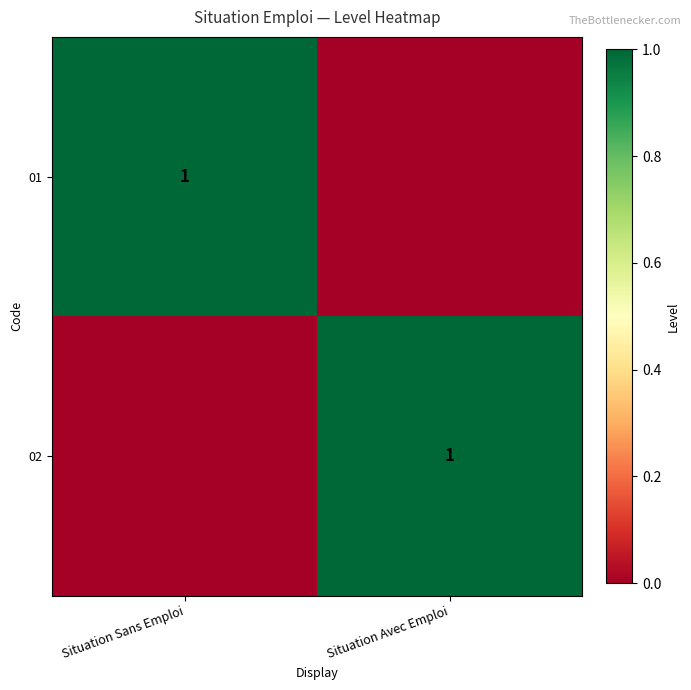

Which category has the lowest value across all series?

Situation Avec Emploi